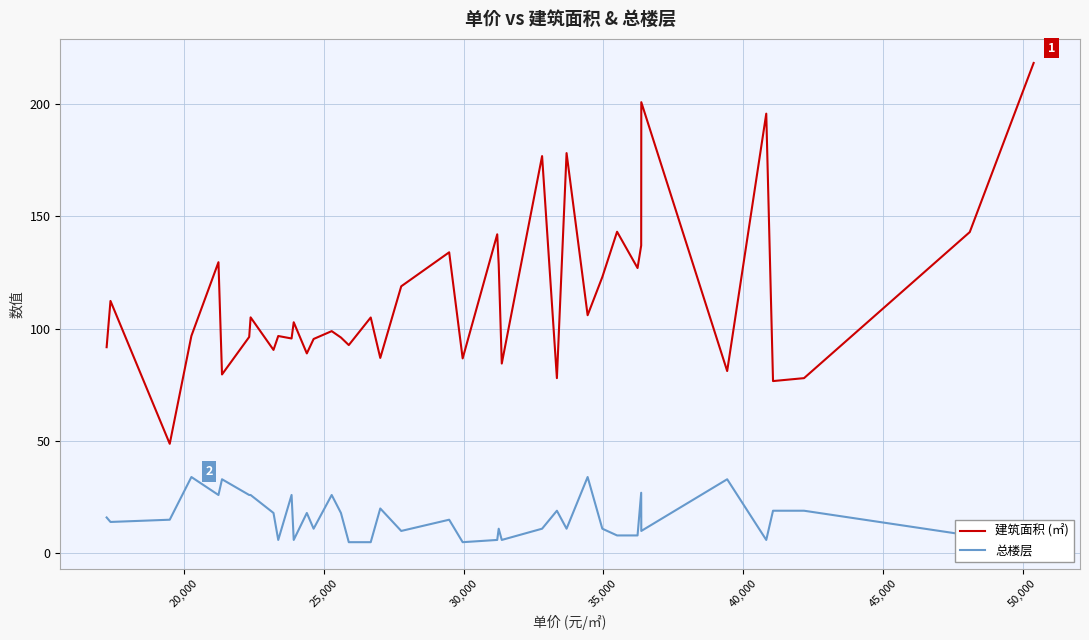

What is the average value of the 建筑面积 (㎡) series?

114.2